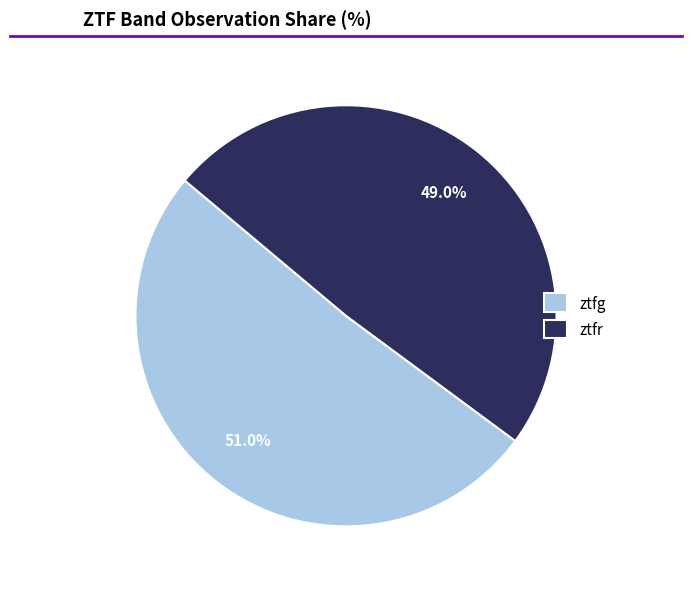

Between ztfg and ztfr, which is larger?

ztfg